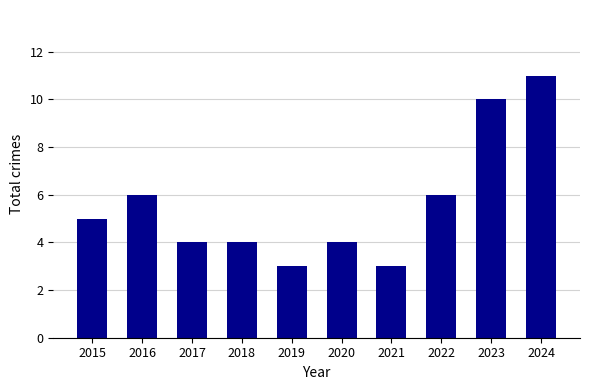

What is the sum of all values?

56